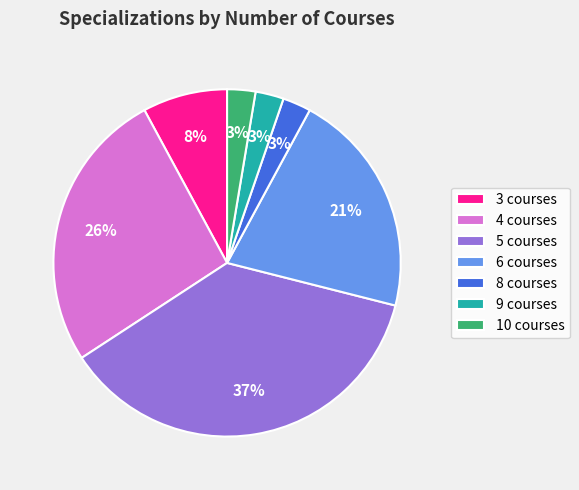

What is the ratio of the value at 8 courses to the value at 10 courses?

1.0